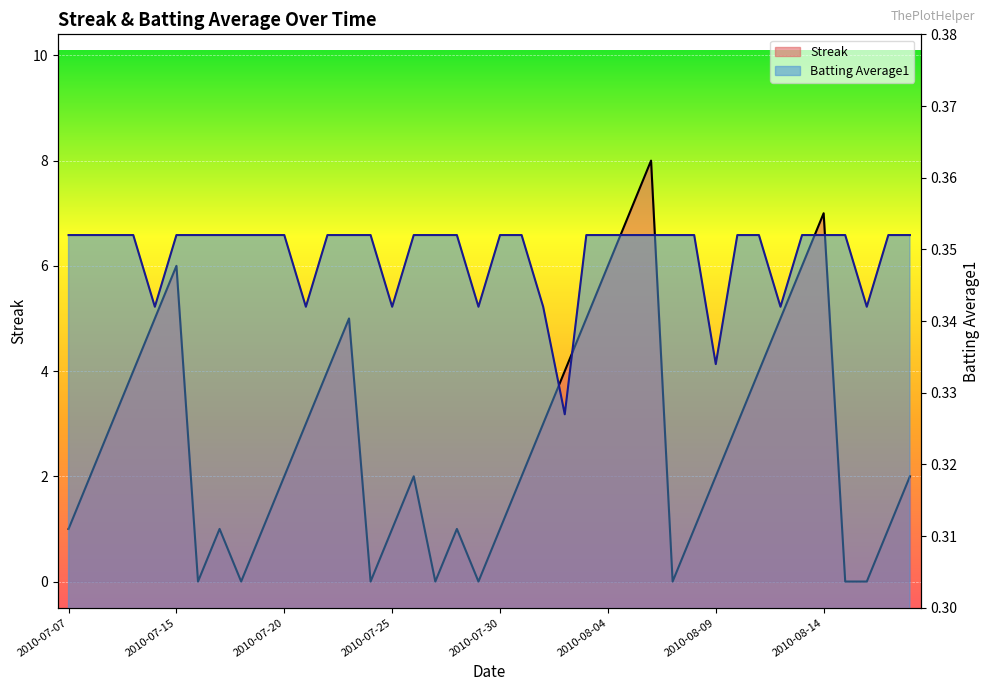

Rank the categories by Streak value from lowest to highest.

2010-07-16, 2010-07-18, 2010-07-24, 2010-07-27, 2010-07-29, 2010-08-07, 2010-08-15, 2010-08-16, 2010-07-07, 2010-07-17, 2010-07-19, 2010-07-25, 2010-07-28, 2010-07-30, 2010-08-08, 2010-08-17, 2010-07-08, 2010-07-20, 2010-07-26, 2010-07-31, 2010-08-09, 2010-08-18, 2010-07-09, 2010-07-21, 2010-08-01, 2010-08-10, 2010-07-10, 2010-07-22, 2010-08-02, 2010-08-11, 2010-07-11, 2010-07-23, 2010-08-03, 2010-08-12, 2010-07-15, 2010-08-04, 2010-08-13, 2010-08-05, 2010-08-14, 2010-08-06